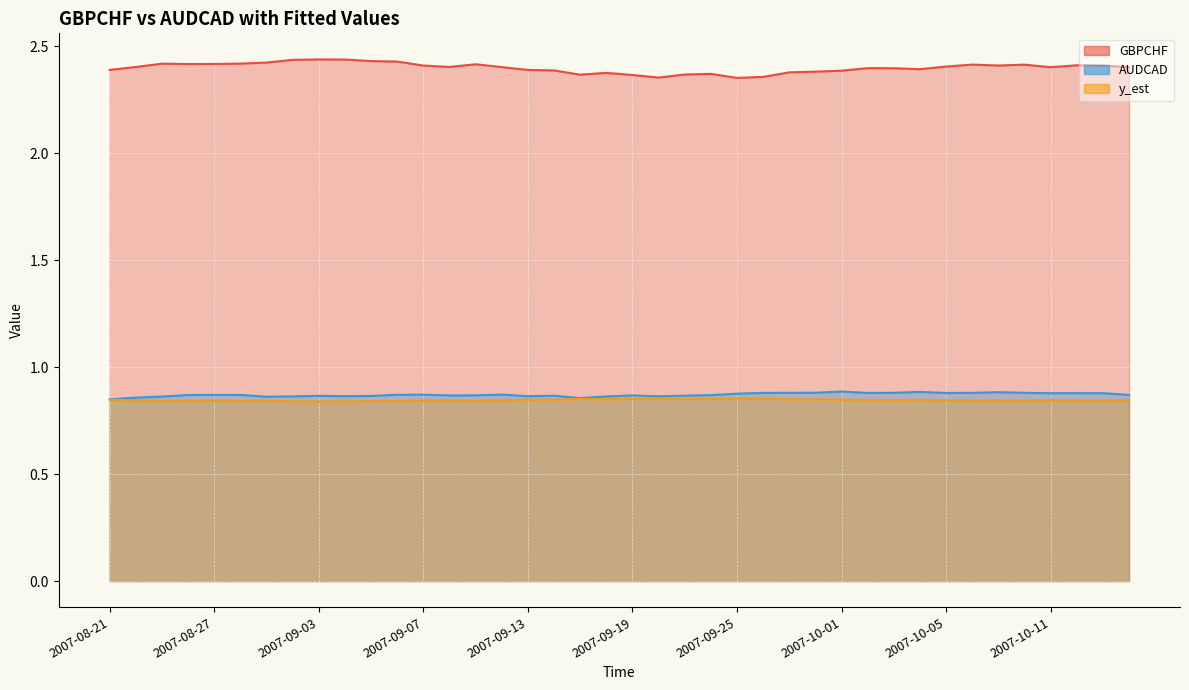

Which category has the lowest value in the y_est series?

2007-09-03